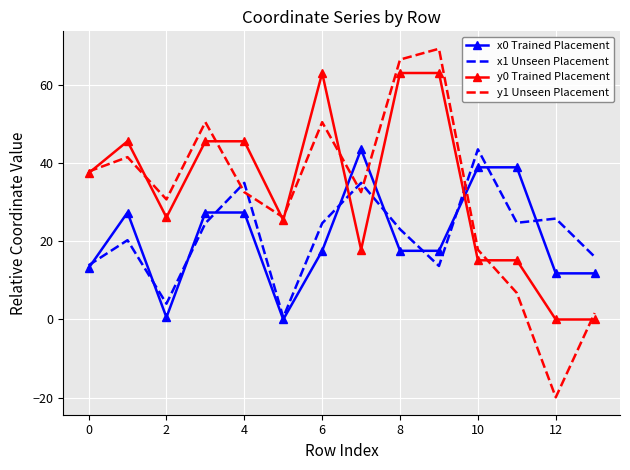

What is the highest value of the y1 Unseen Placement series?

69.3